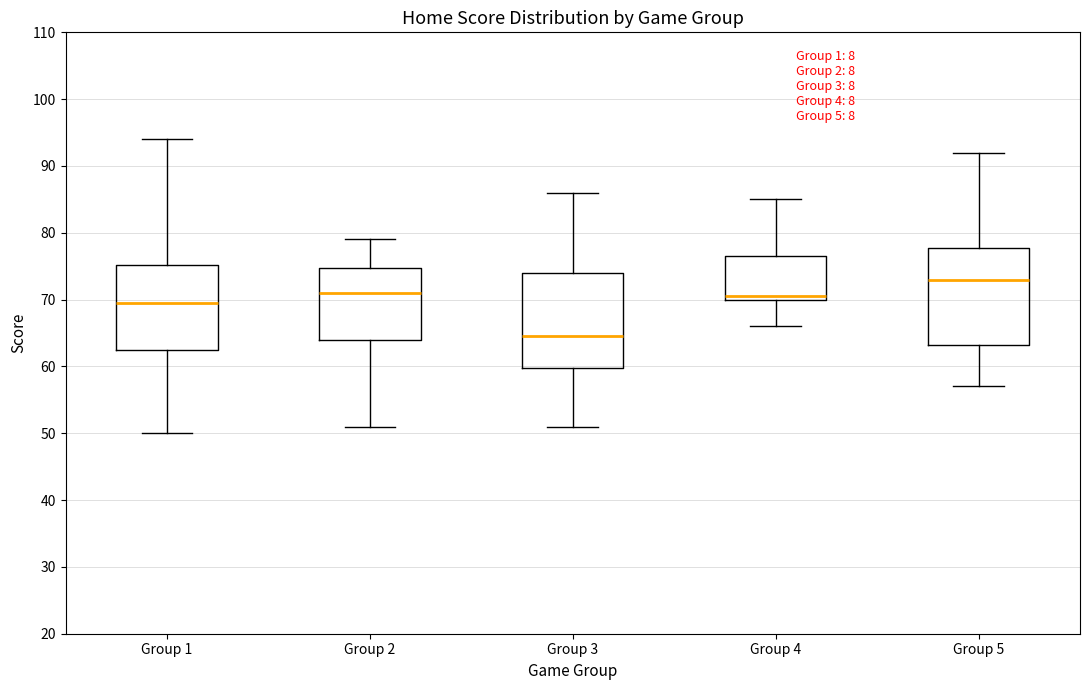

Reading left to right, transcribe this box plot: for each box, give where its median line is, the range the box spans, and where its two whiskers end, as read against the y-axis. The values are not printed on the chart, so give them approximately, as read against the axis.

Group 1: median 70, box 63 to 75, whiskers 50 to 94
Group 2: median 71, box 64 to 75, whiskers 51 to 79
Group 3: median 65, box 60 to 74, whiskers 51 to 86
Group 4: median 71, box 70 to 77, whiskers 66 to 85
Group 5: median 73, box 63 to 78, whiskers 57 to 92